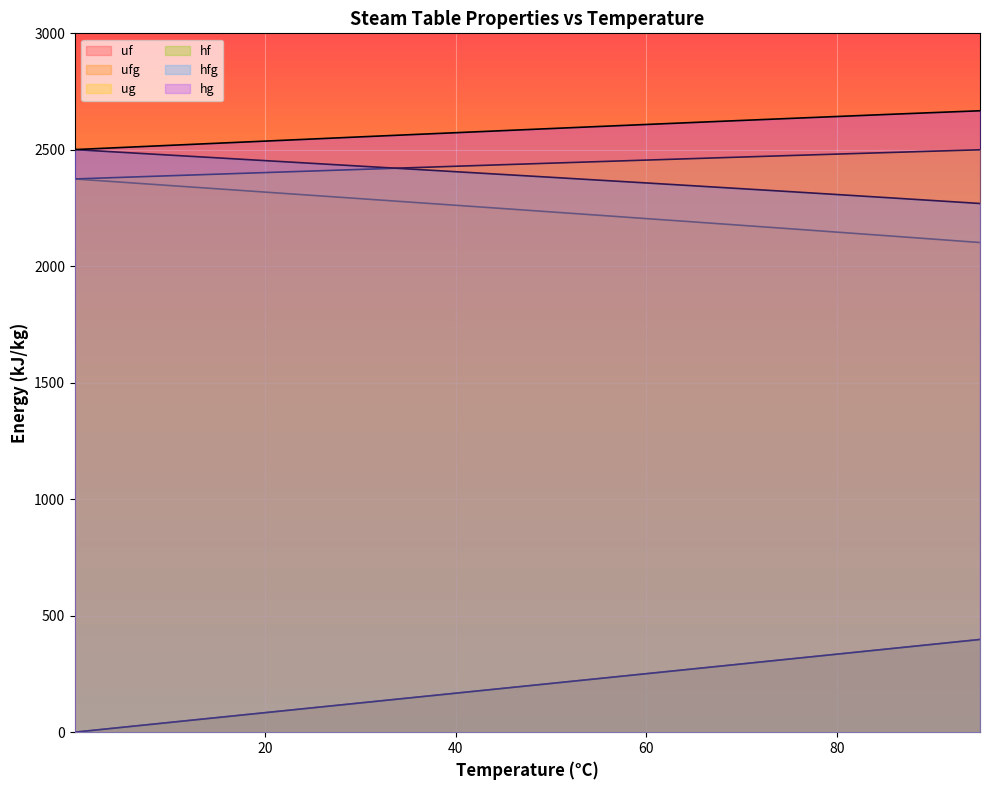

What is the difference between the hg values at 15 and 90?

131.3